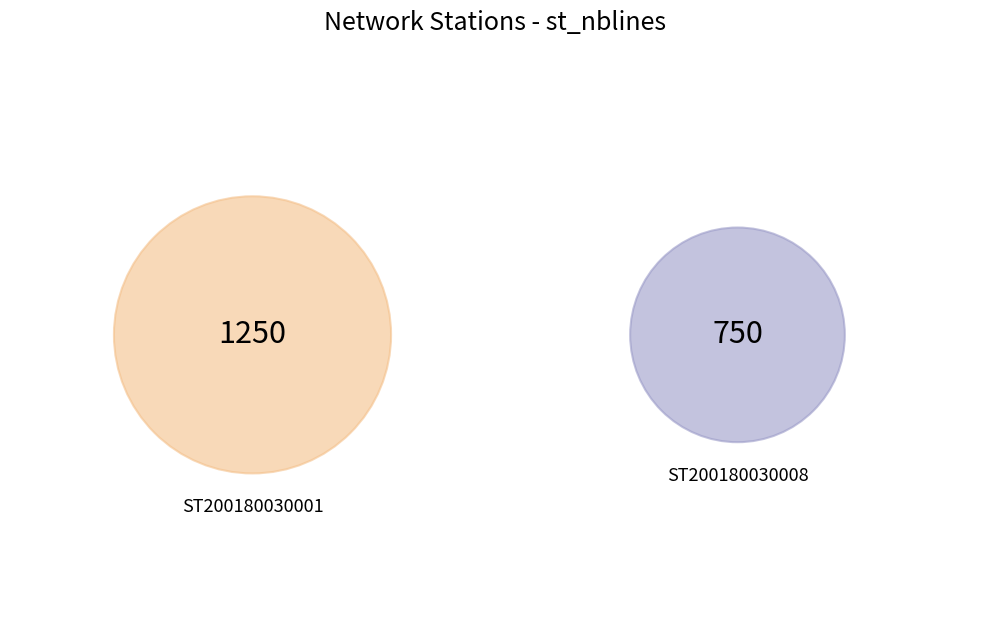

What is the total percentage of ST200180030001 and ST200180030008?

100.0%